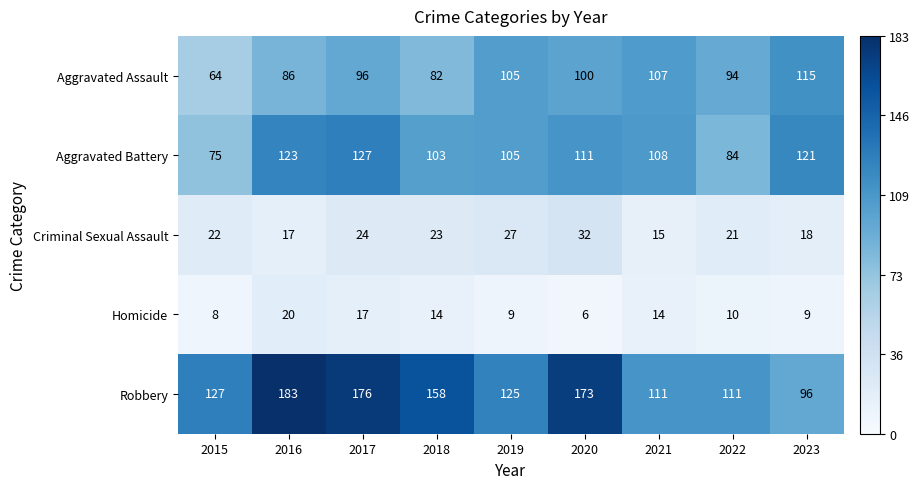

The value of Criminal Sexual Assault at 2017 is 14. True or false?

False